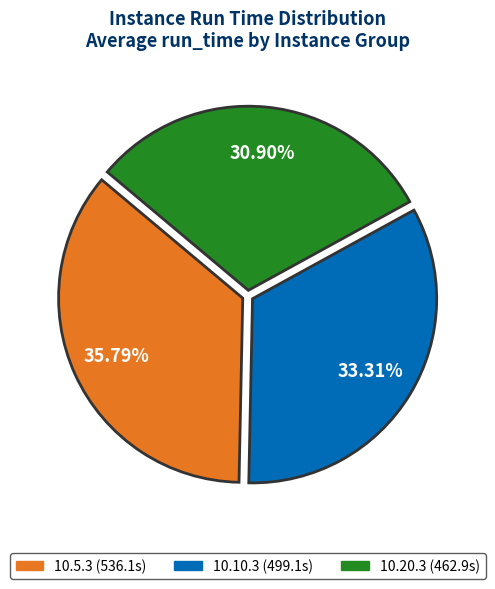

Is there any slice that represents more than half of the pie?

No